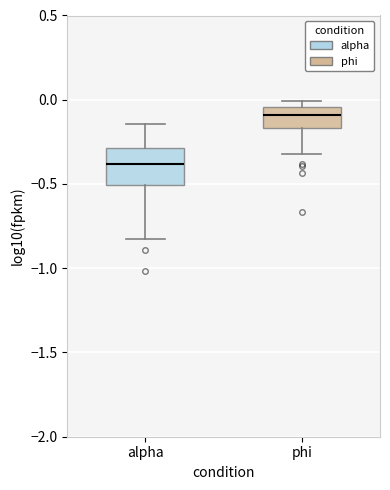

Which box is the tallest, from its lower edge to its upper edge?

alpha